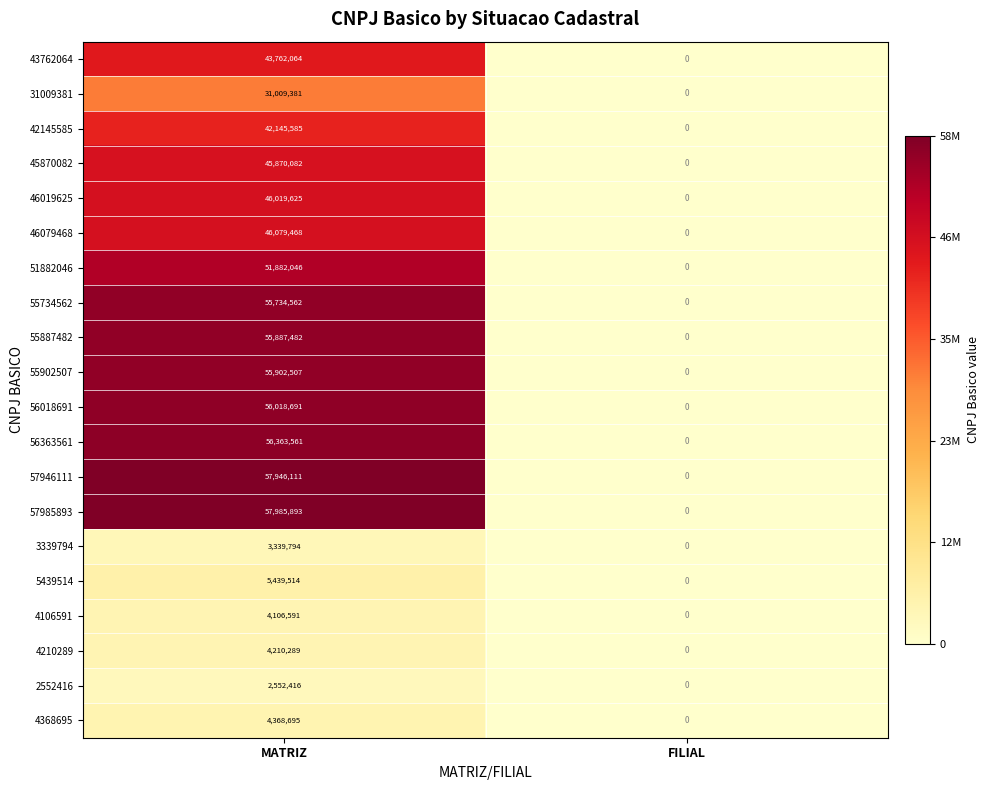

The 55887482 series shows 55887482 at MATRIZ. True or false?

True